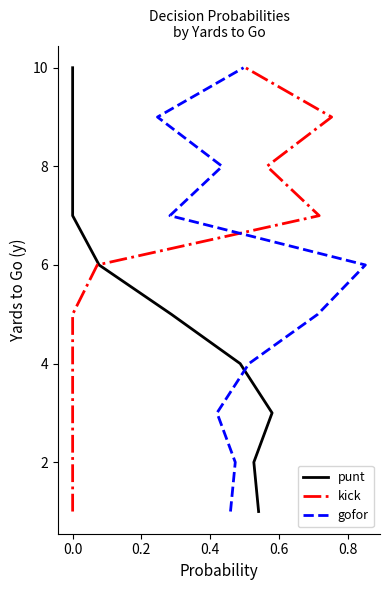

How many values in the gofor series exceed 6?

4